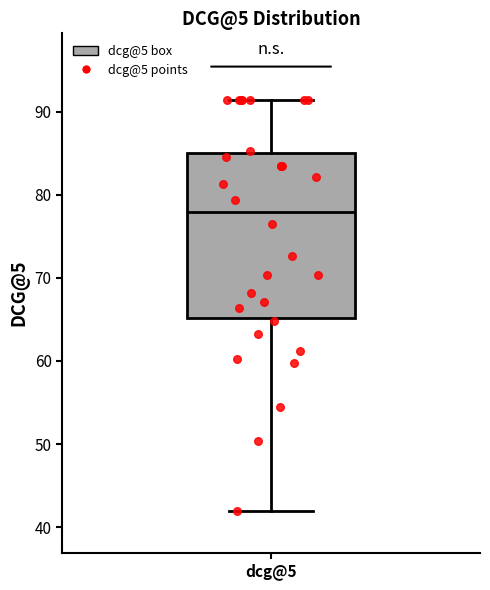

Read this box plot against the y-axis: the position of the median line, the range covered by the box, and the ends of both whiskers. The values are not printed on the chart, so give them approximately, as read against the axis.

median 78, box 65 to 85, whiskers 42 to 91